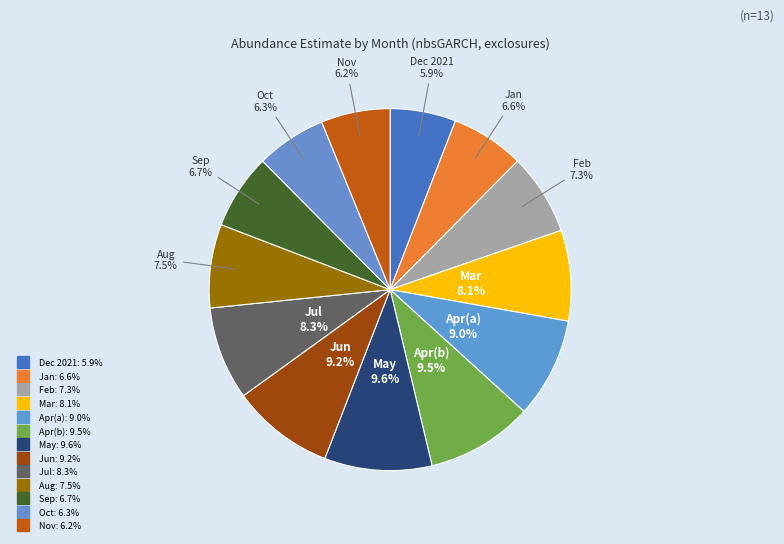

Count the number of slices in the pie.

13